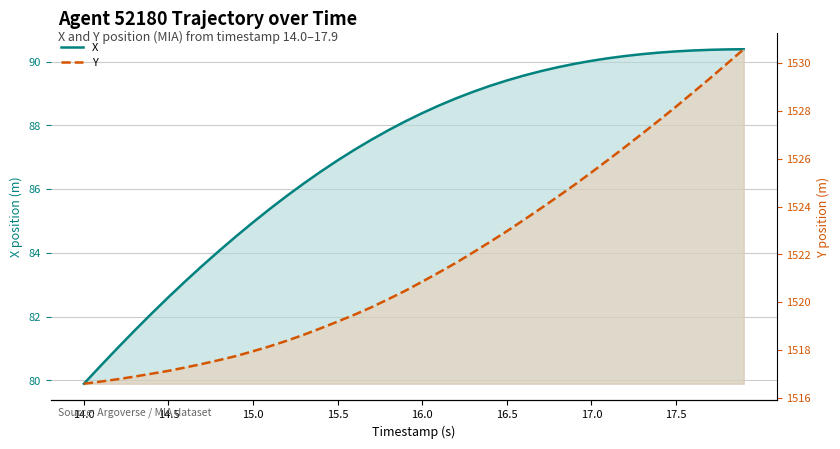

What is the minimum value shown in the chart?

79.9